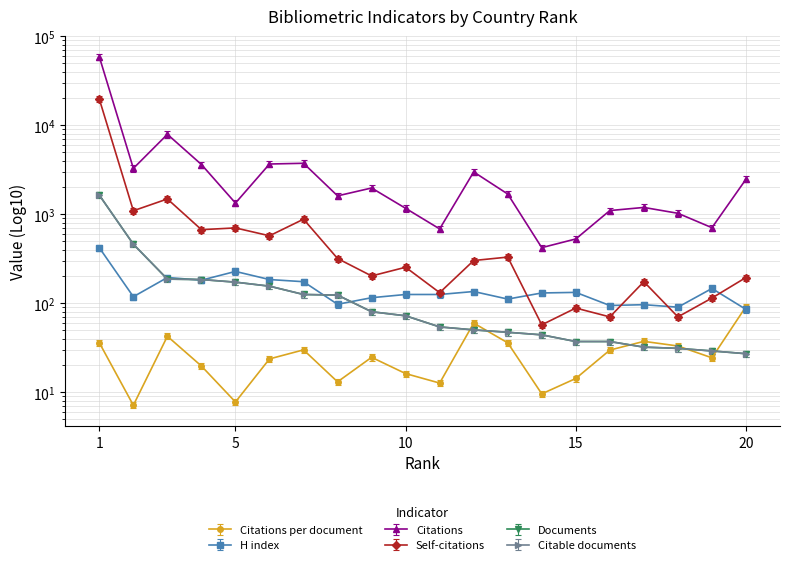

Which has a higher value, 14 or 8?

8